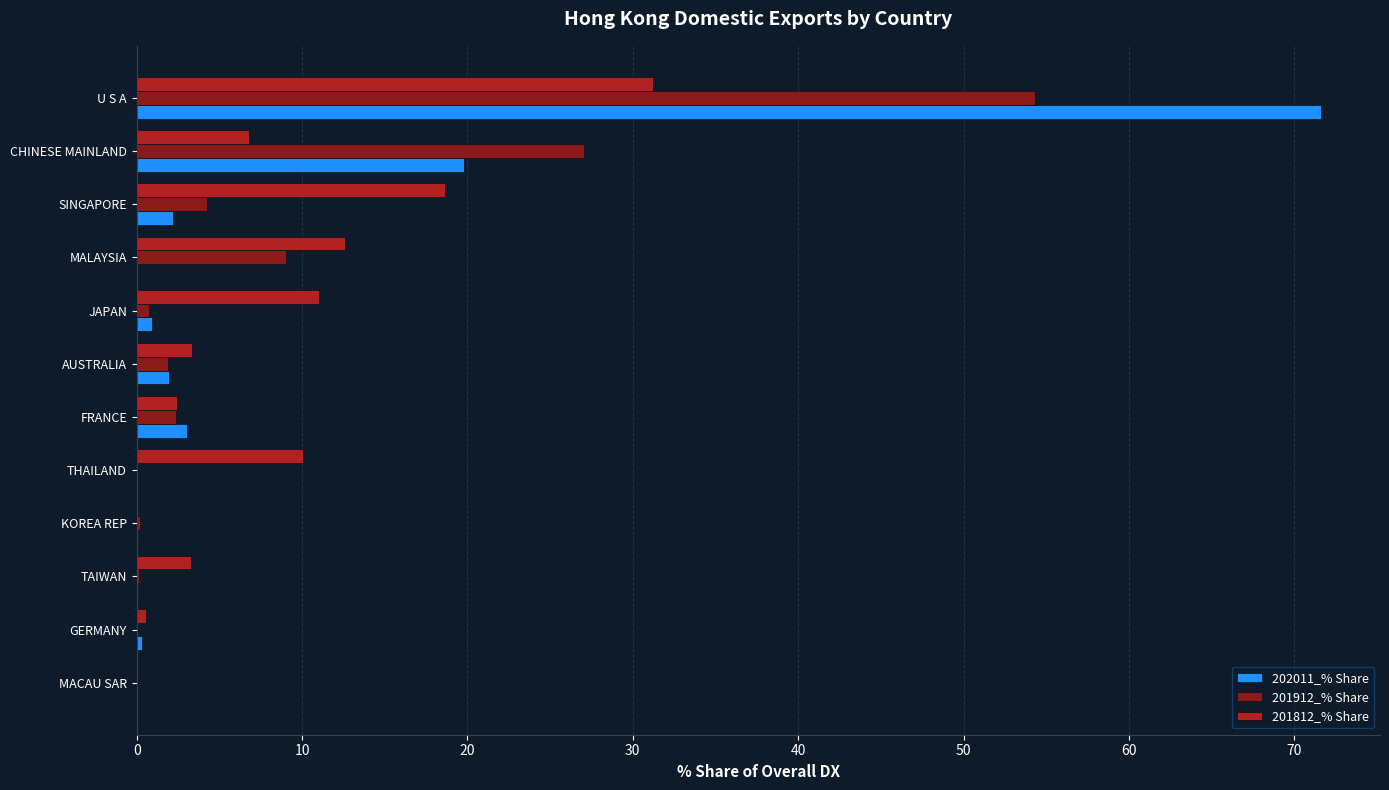

Is it true that 201912_% Share equals 0.0 at MACAU SAR?

True